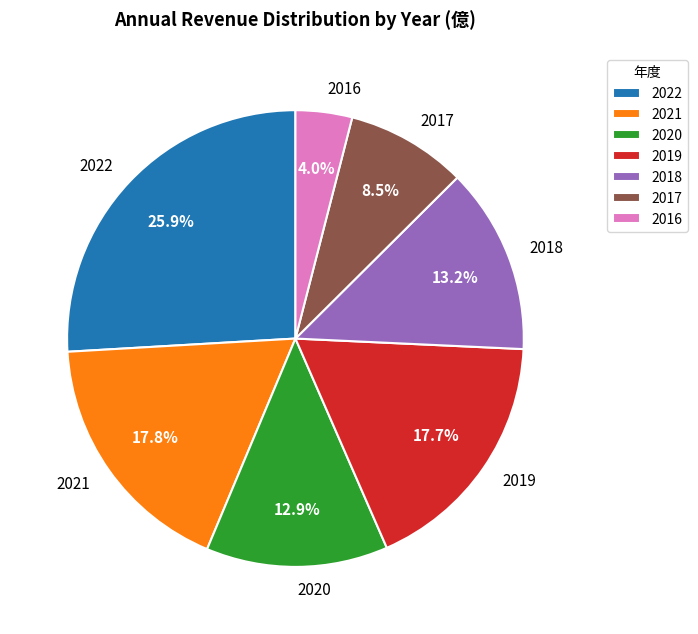

How much of the chart is everything except 2022?

74.1%